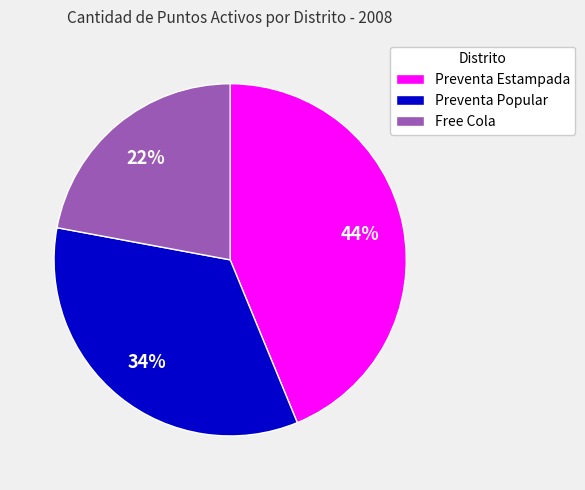

Rank the categories by value from highest to lowest.

Preventa Estampada, Preventa Popular, Free Cola